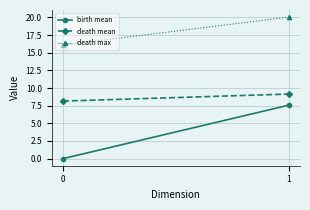

How many data points in death mean are above 9?

1